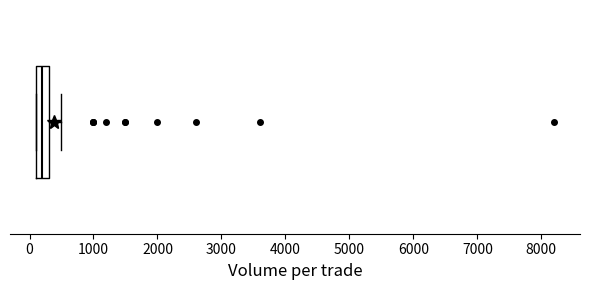

Where is the right edge of the box on the x-axis? The values are not printed on the chart, so give them approximately, as read against the axis.

300